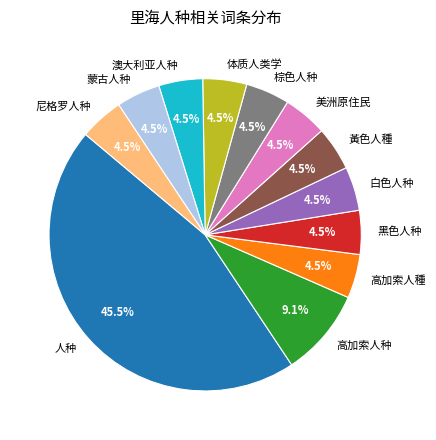

To the nearest percent, what is the difference between the largest and smallest slice percentages?

41%